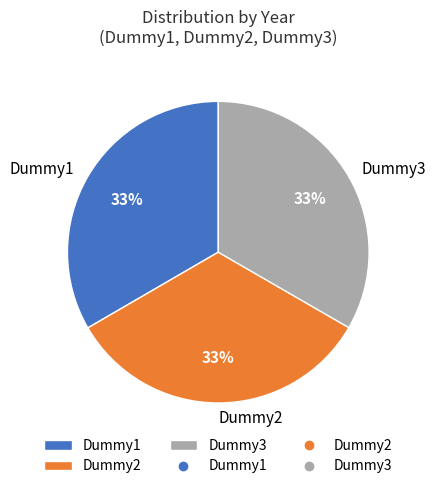

Is it true that Dummy3 is 33% of the pie?

True